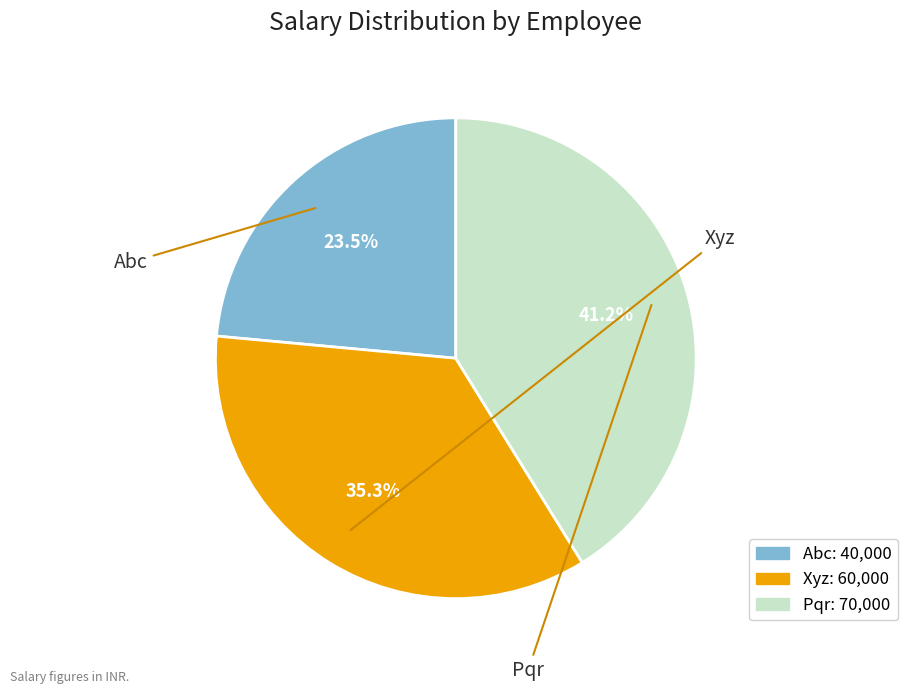

How many segments does this pie chart have?

3